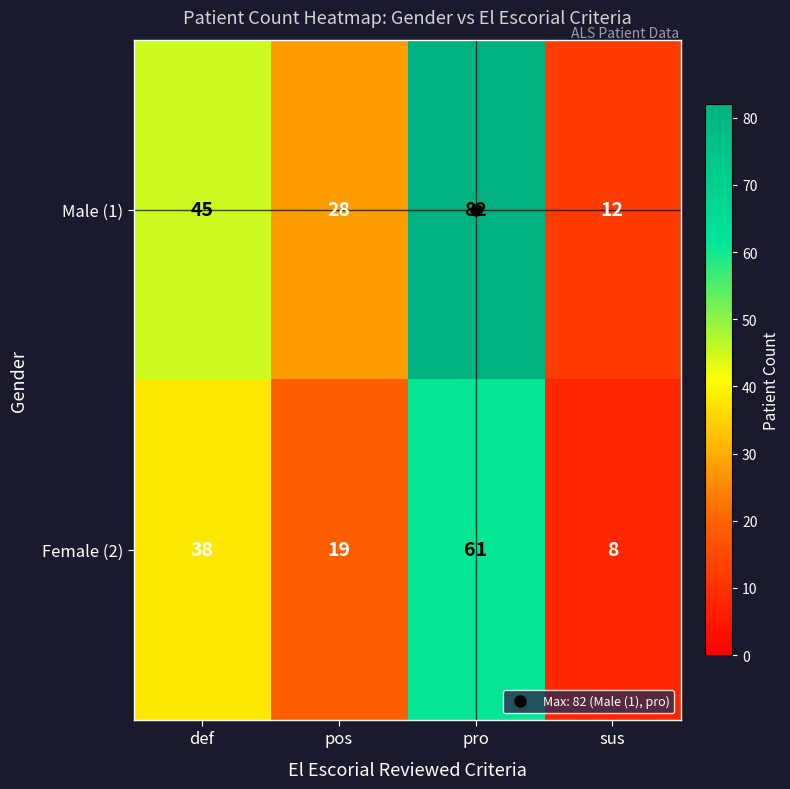

What is the sum of the Male (1) values at sus and pro?

94